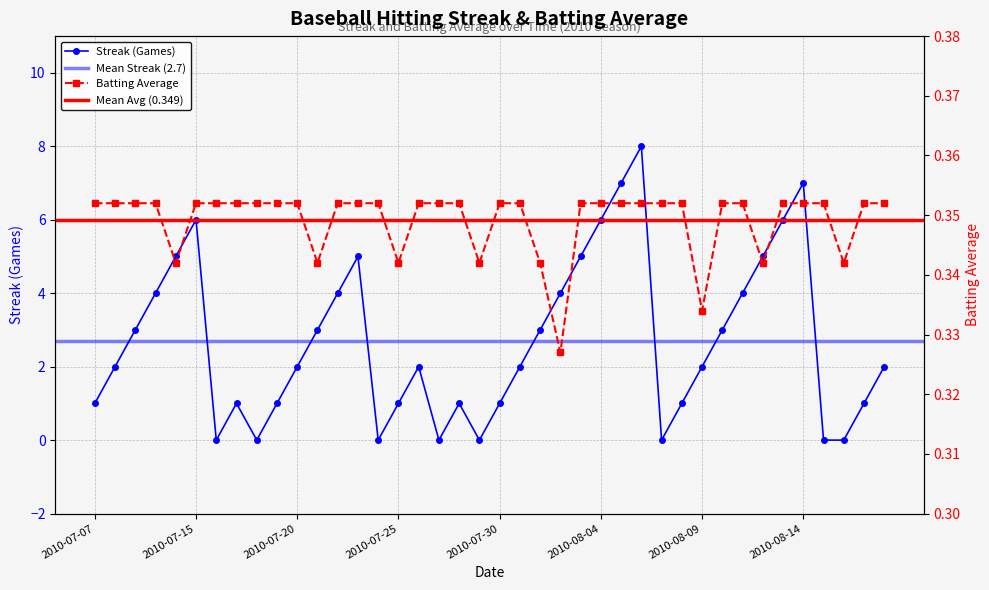

At which category is the sum across all series the highest?

2010-08-06